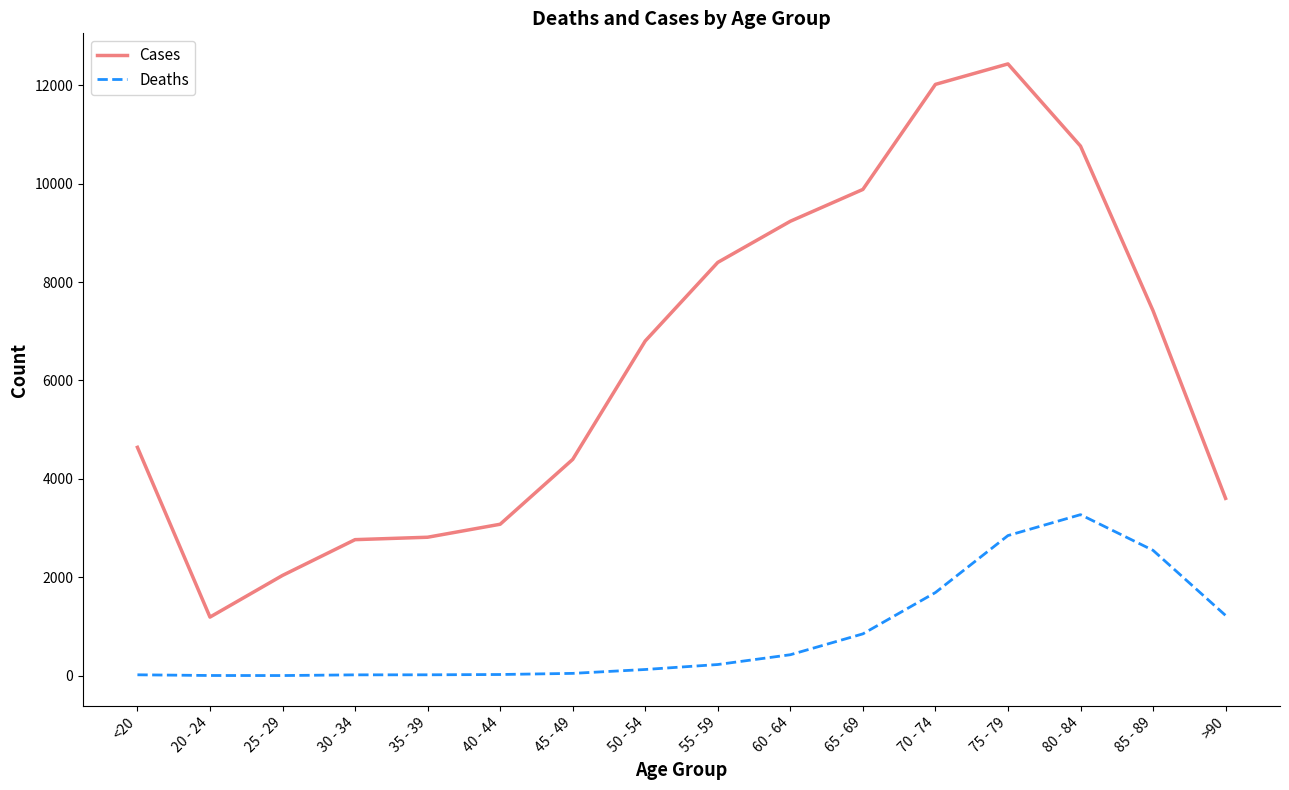

What are all the series names shown in the legend?

Cases, Deaths